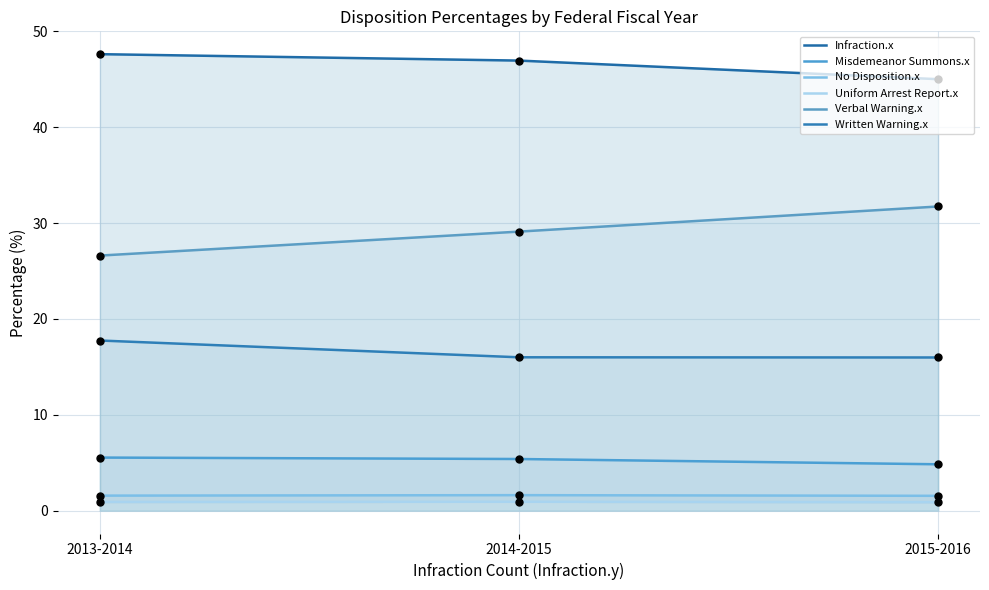

Which series reaches the minimum Y coordinate?

Uniform Arrest Report.x